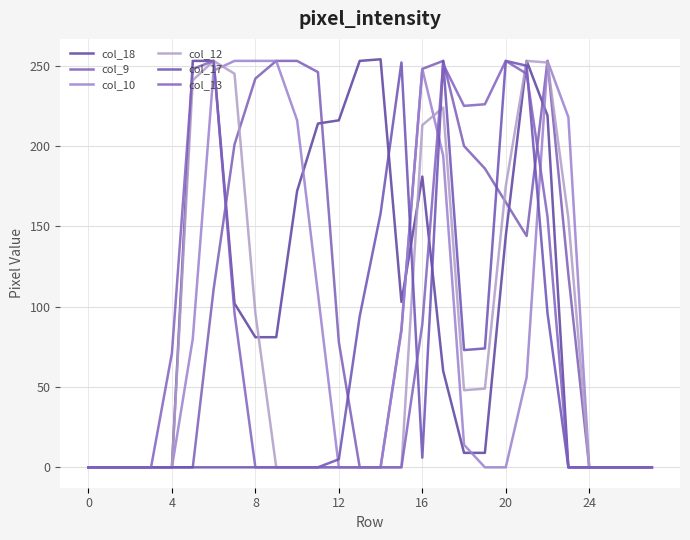

Count the number of data series in this chart.

6